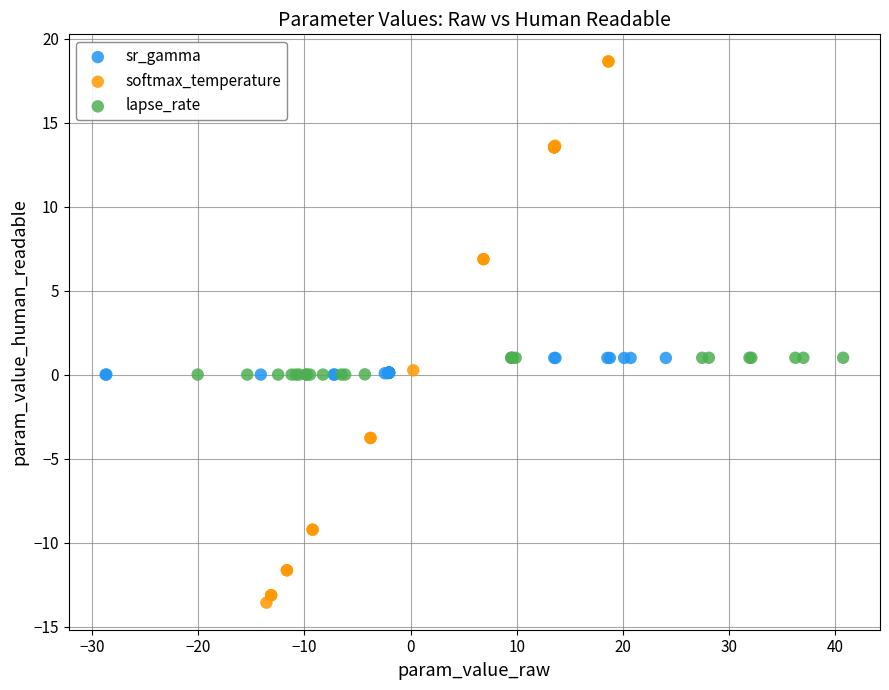

What are all the series names shown in the legend?

sr_gamma, softmax_temperature, lapse_rate